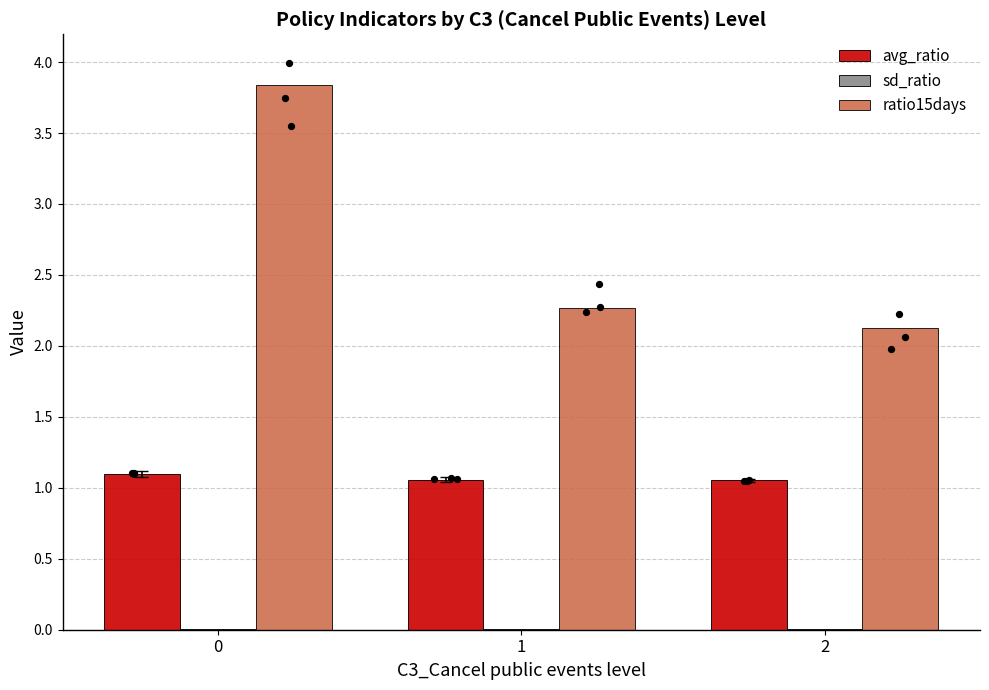

Which series reaches the minimum Y coordinate?

sd_ratio